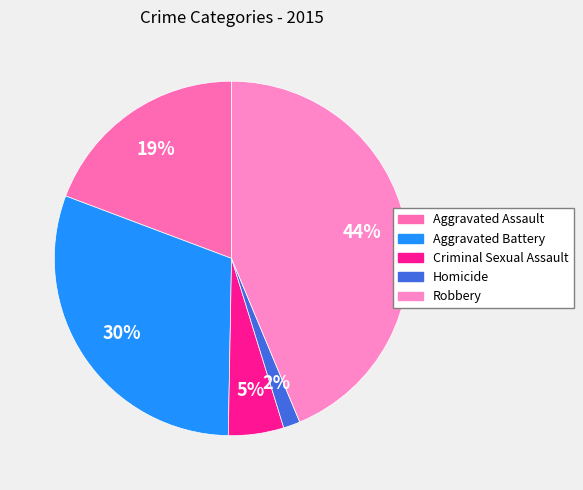

Which has a higher value, Robbery or Homicide?

Robbery